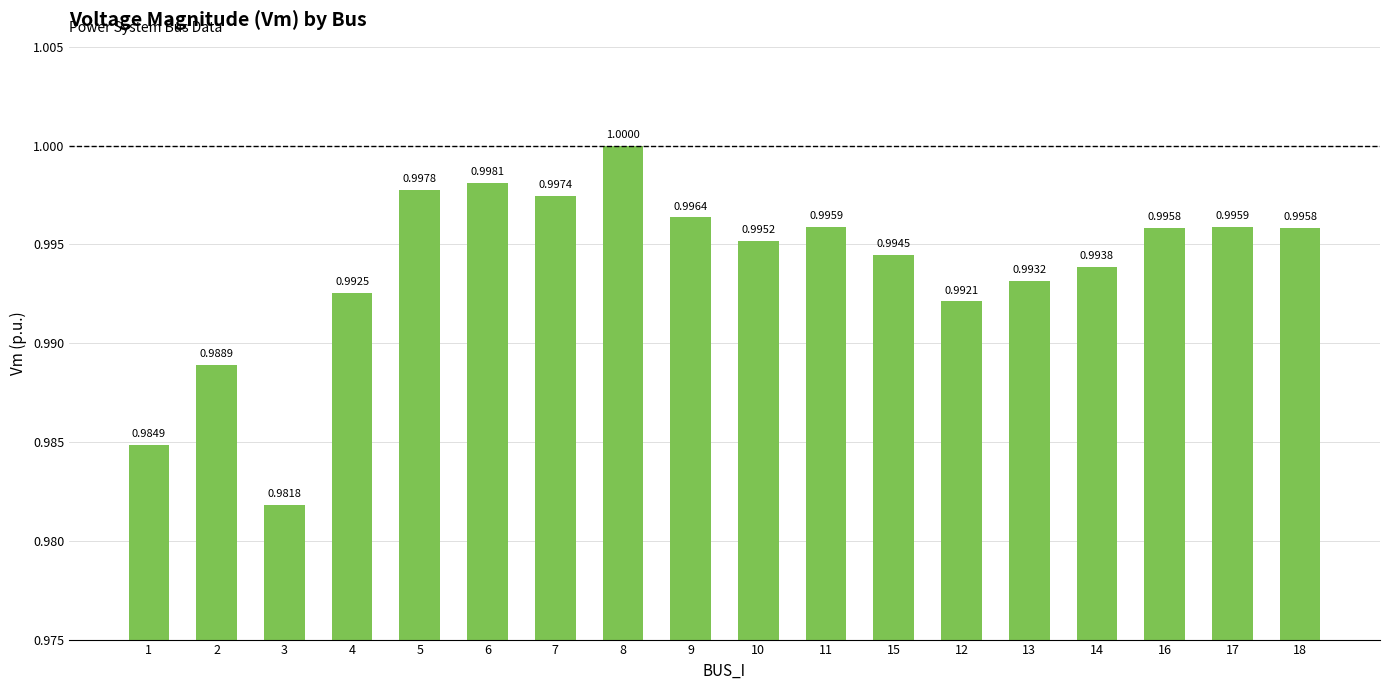

What is the sum of the values at 16 and 3?

2.0